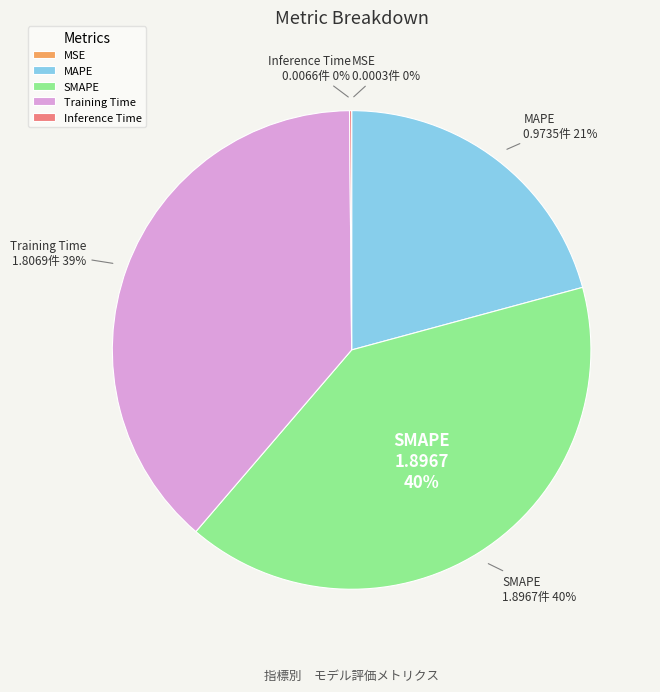

Is it true that MAPE is 30% of the pie?

False